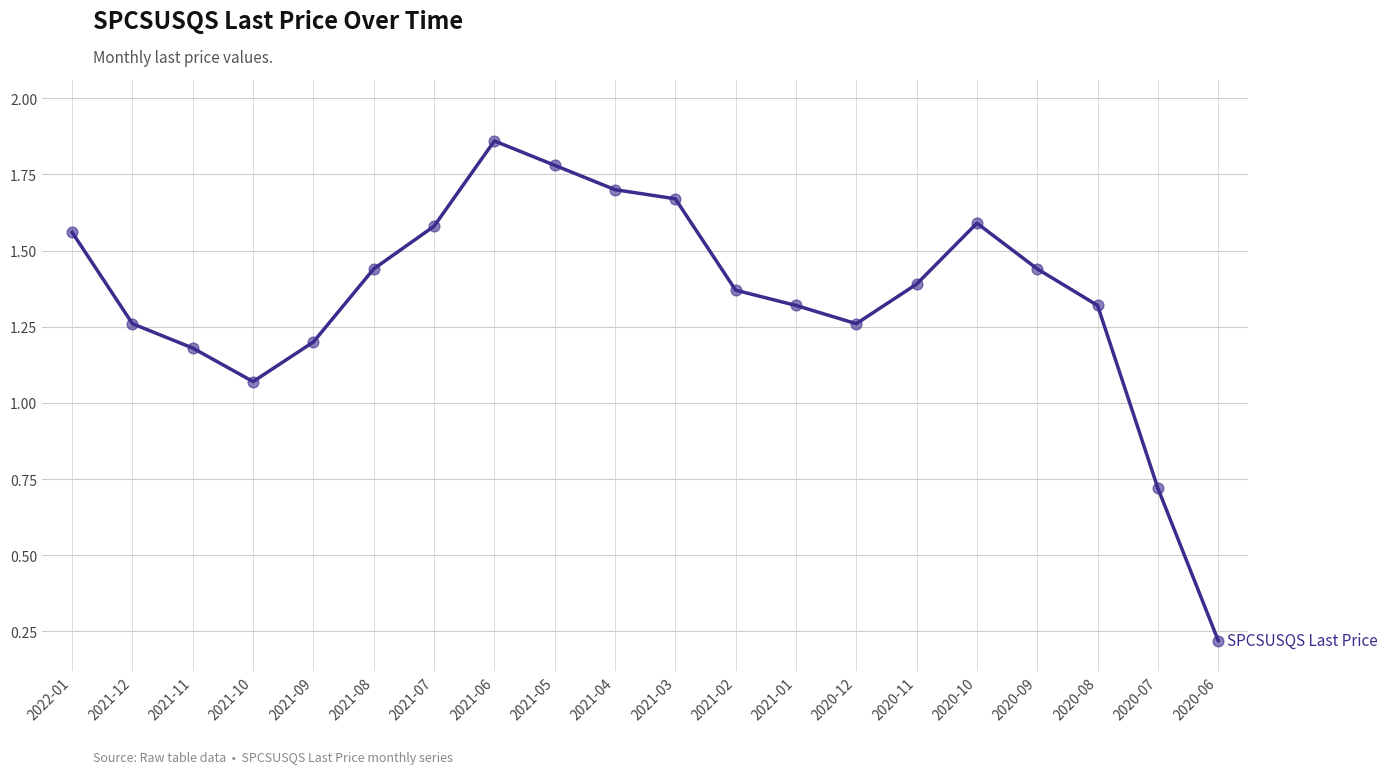

What is the change in value from 2021-10 to 2021-03?

+0.6